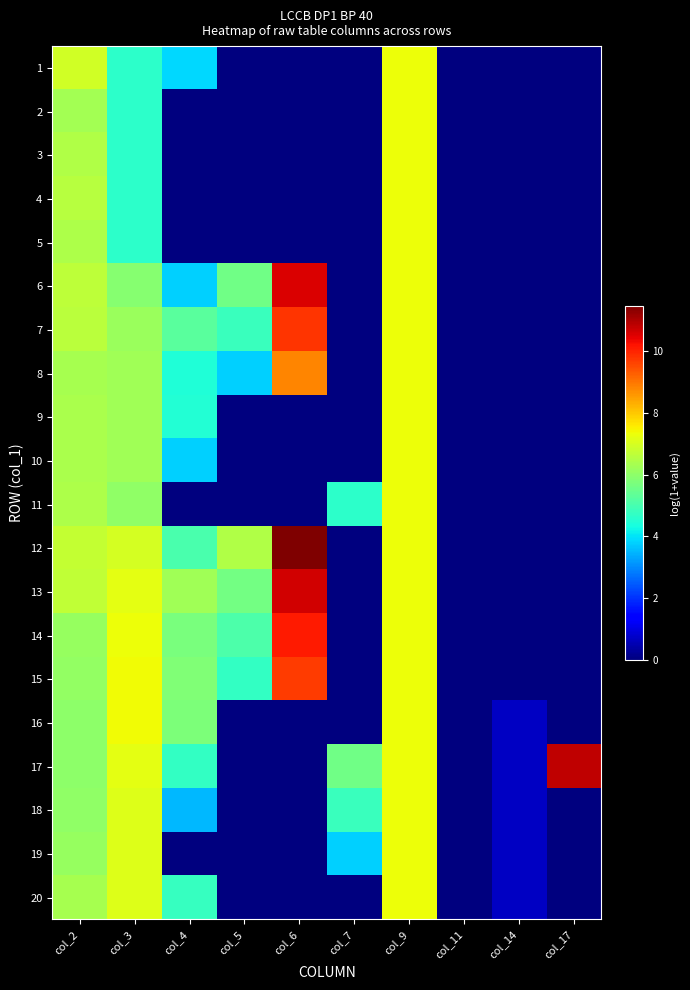

Which label corresponds to the largest value in the chart?

col_6